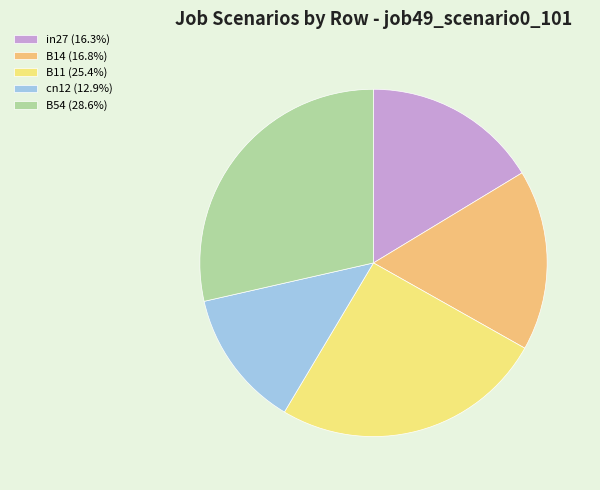

Combined, do B54 and B14 account for over 50%?

No